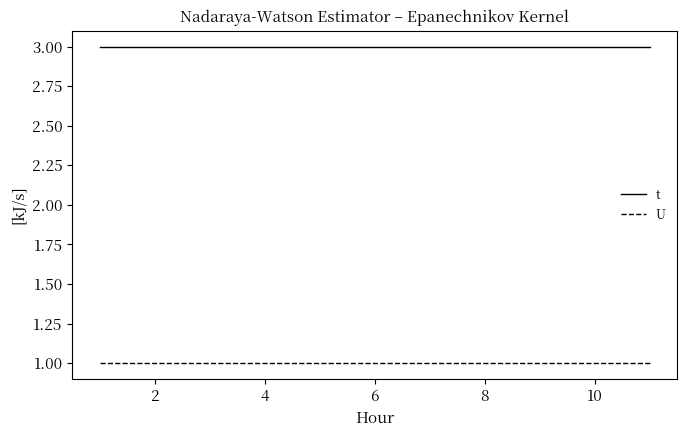

Rank the series by their maximum value, from lowest to highest.

U, t